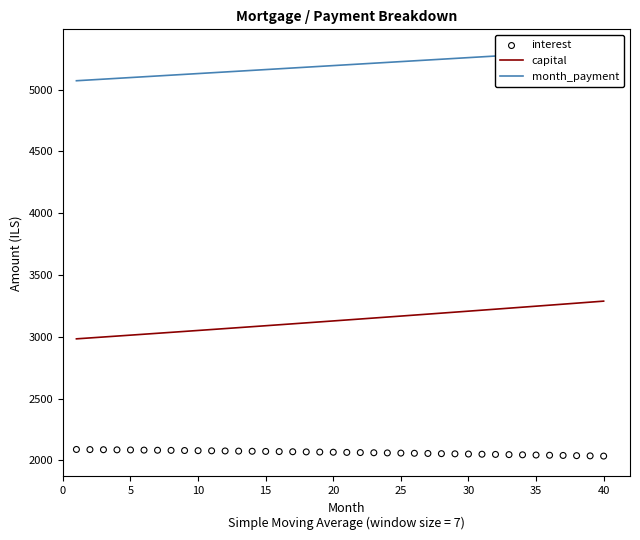

Which series contains the lowest Y value?

interest